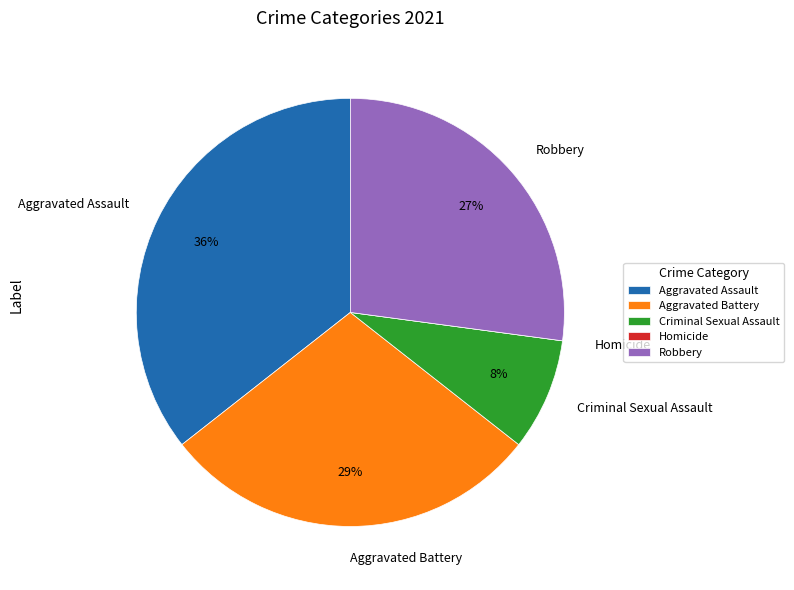

To the nearest percent, what is the difference between the largest and smallest slice percentages?

36%